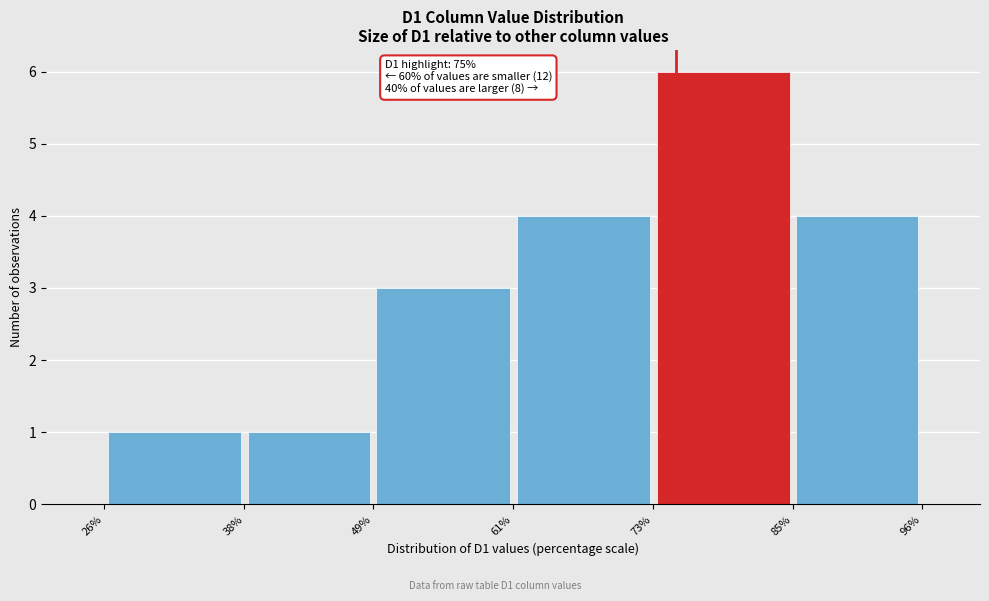

Over which range of the x-axis is the bar tallest?

73% to 85%